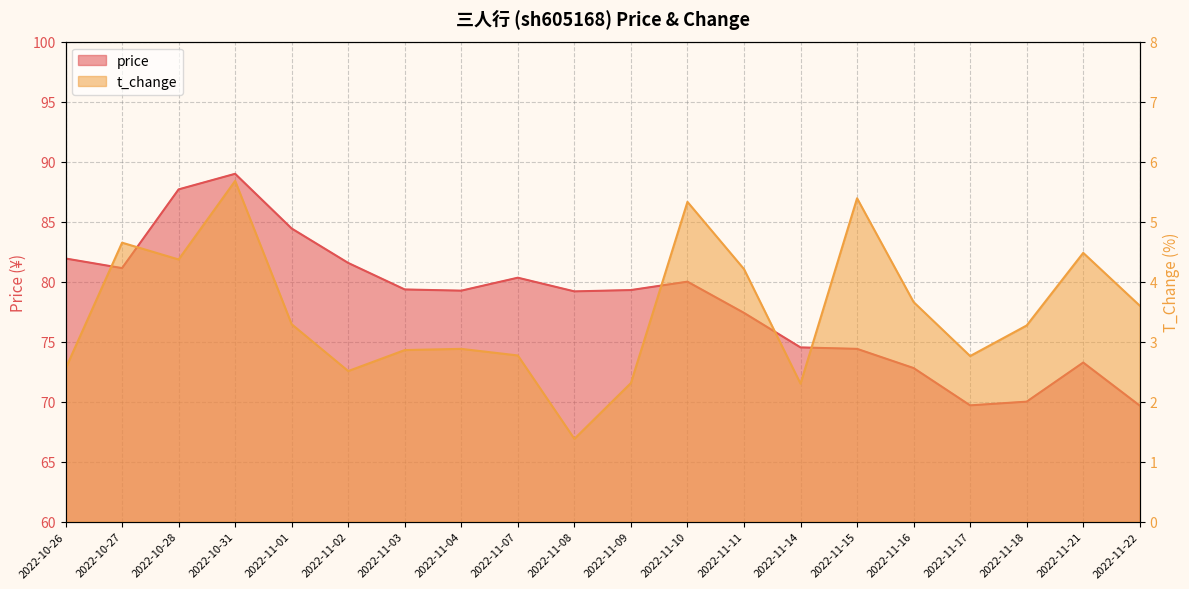

Is it true that price equals 113.2 at 2022-11-02?

False